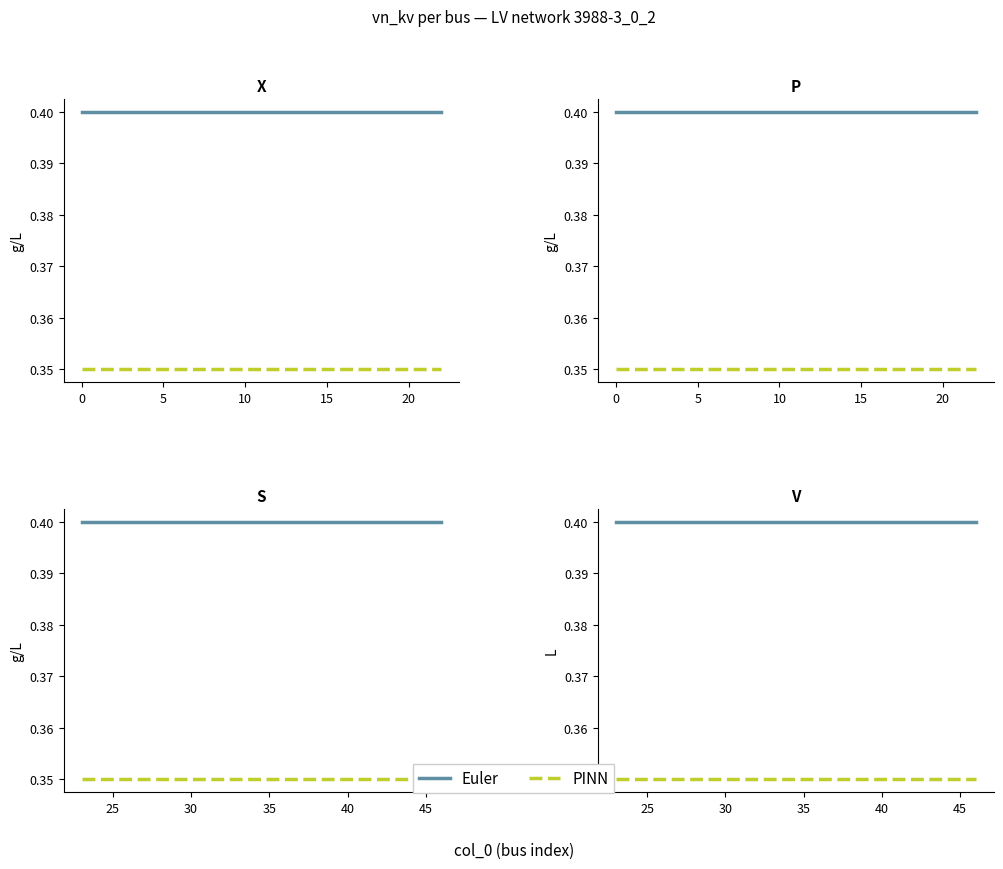

Which series has the largest range (max minus min)?

Euler